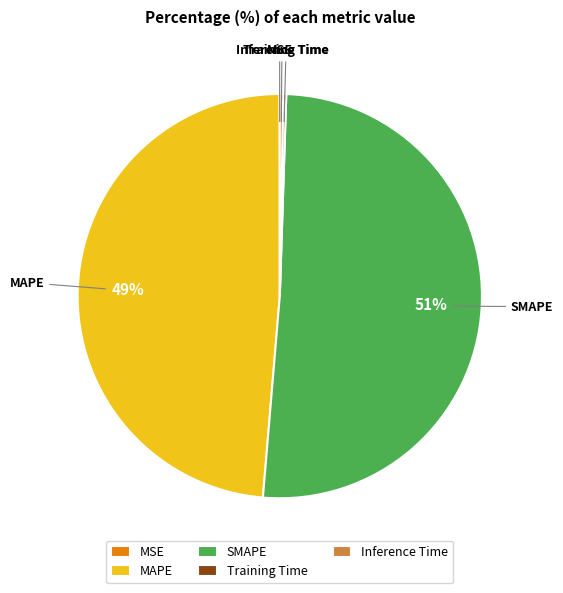

Is SMAPE the majority of the pie?

Yes